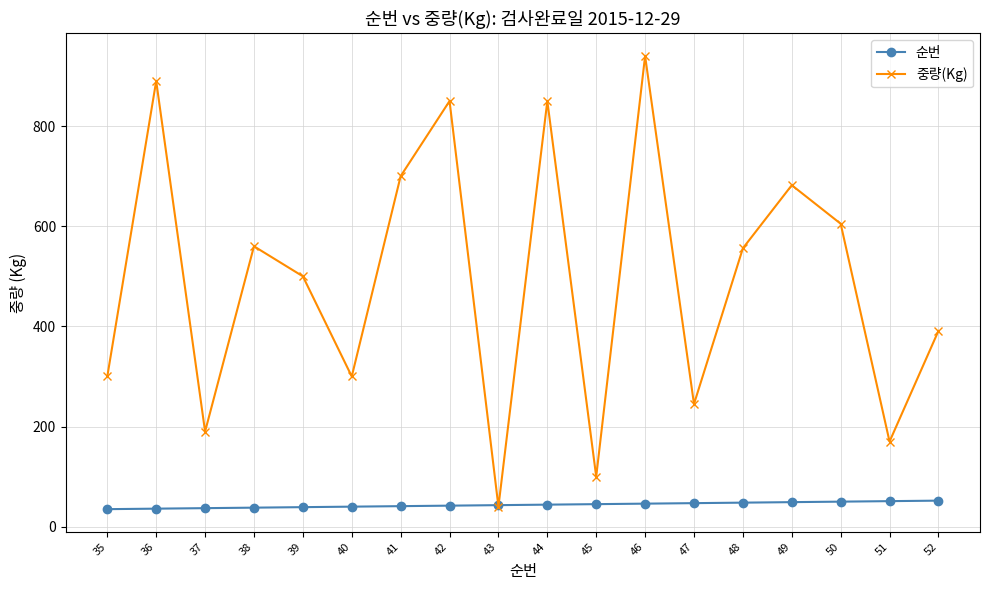

Is the value of 순번 at 43 greater than the value of 중량(Kg) at 38?

No